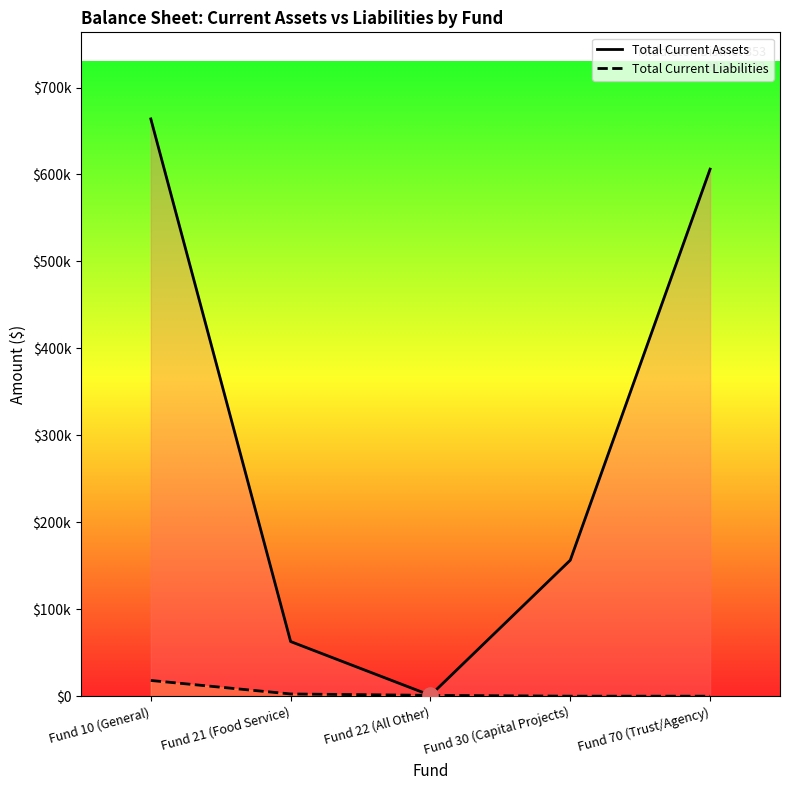

Which series has the largest Y range (max minus min)?

Total Current Assets